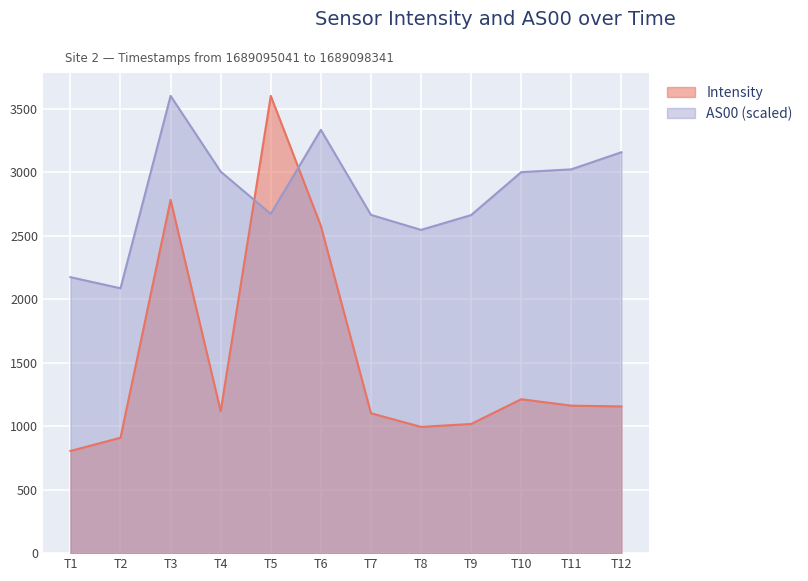

At which label does Intensity reach its peak?

T5